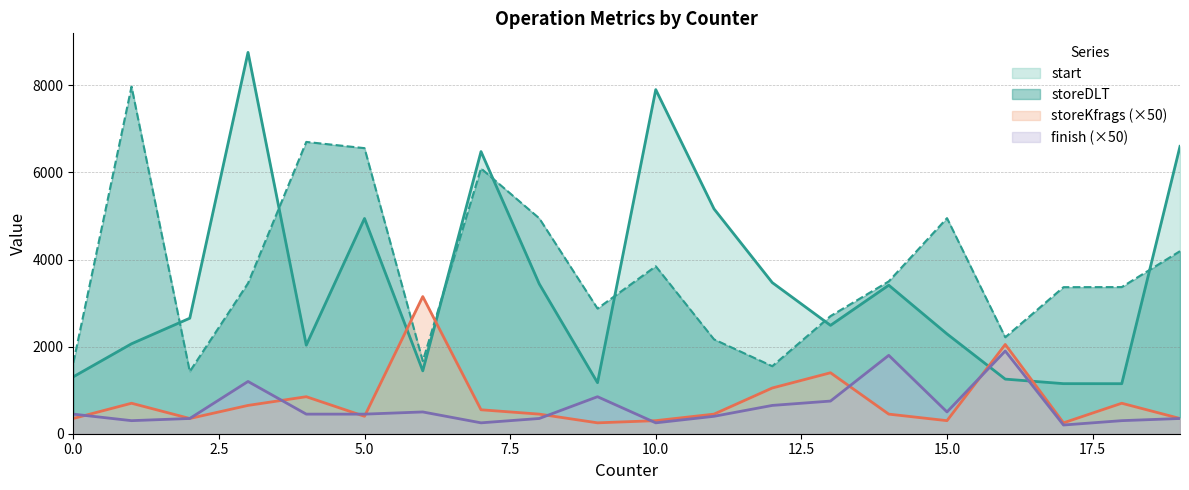

Is it true that storeKfrags equals 146 at 14?

False